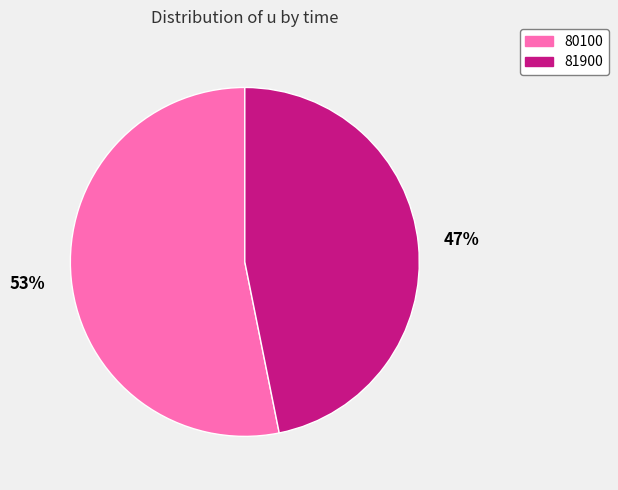

What percentage is the 81900 slice, to the nearest percent?

47%